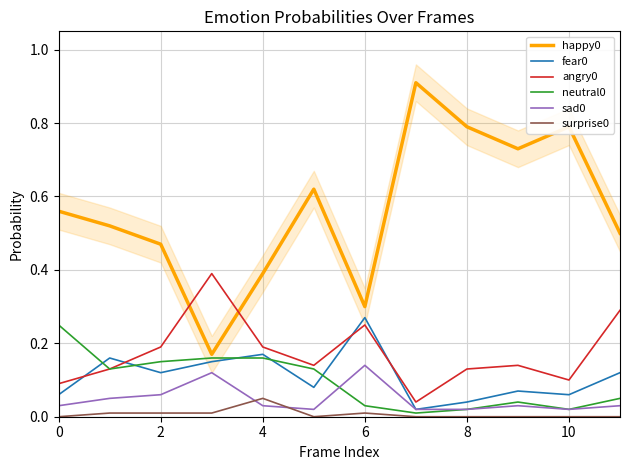

Does the chart have visible grid lines?

Yes